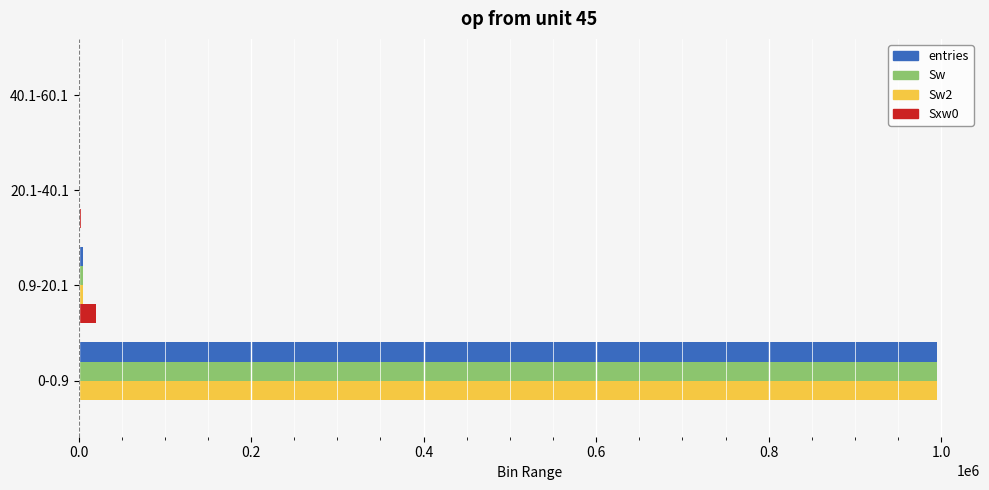

The value of entries at 0-0.9 is 995294. True or false?

True